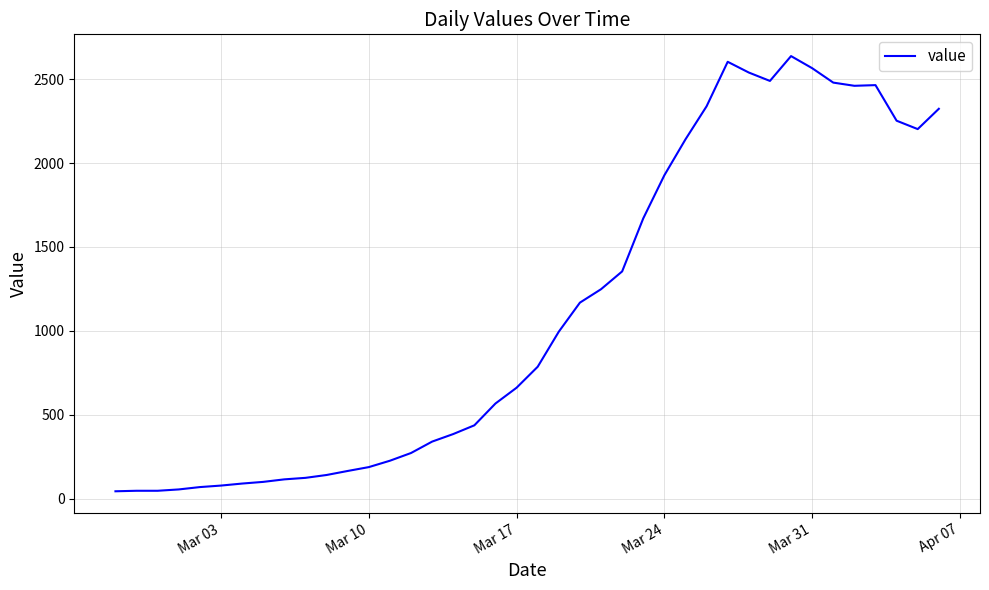

What is the maximum value shown in the chart?

2637